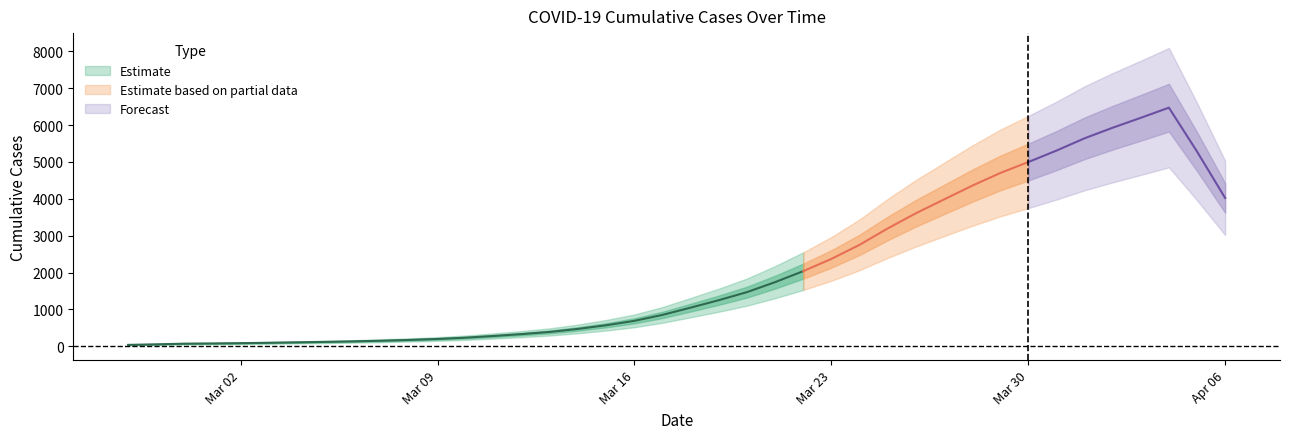

Does the chart have visible grid lines?

No